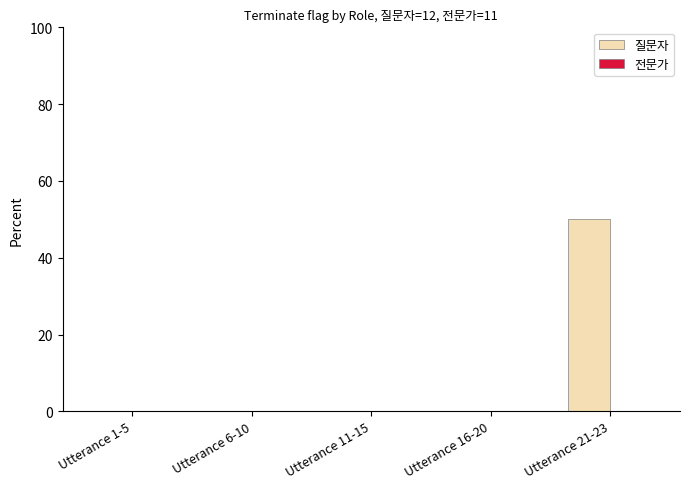

The chart shows a value of 0 at Utterance 6-10. True or false?

True